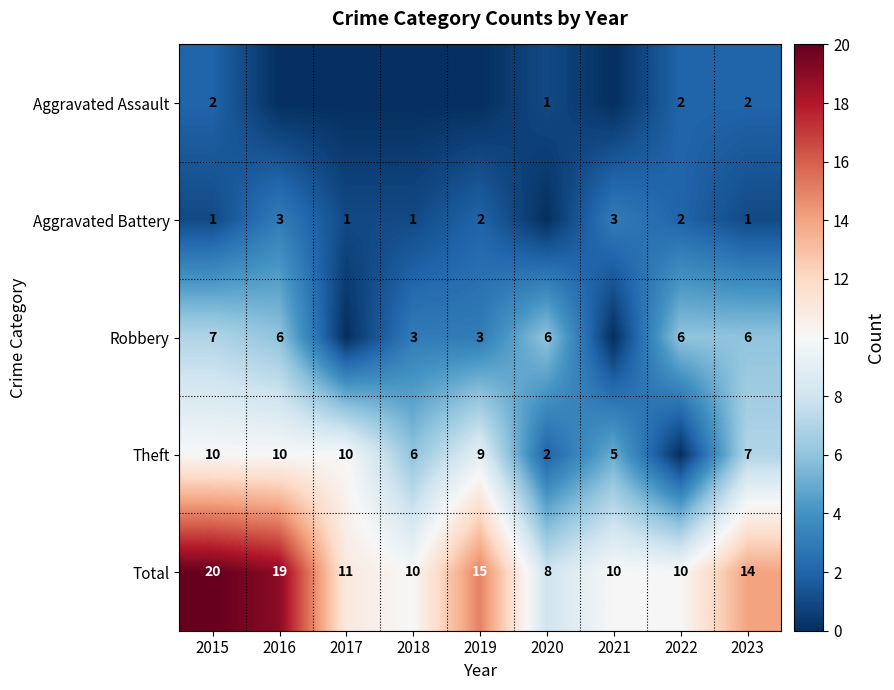

True or false: Theft has a value of 6 at 2018.

True